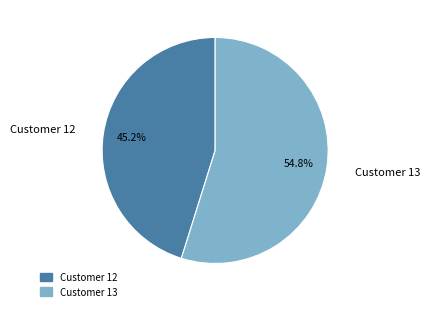

Count the number of slices in the pie.

2